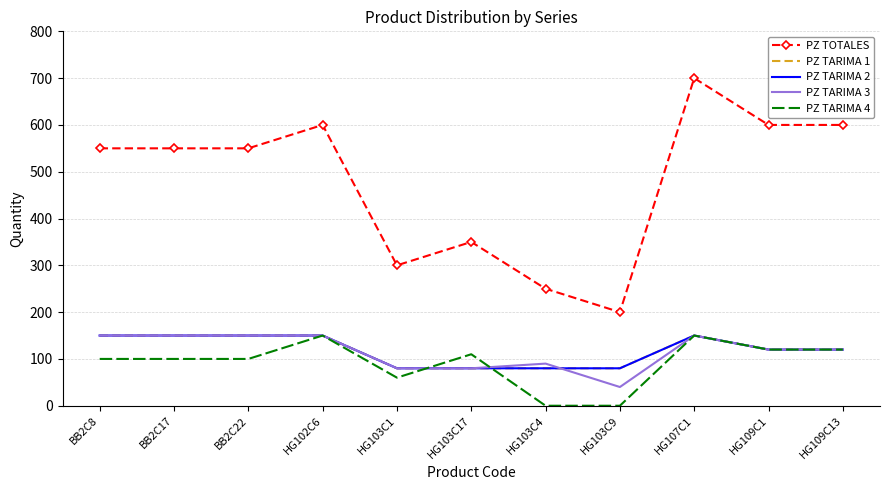

How many times do PZ TARIMA 2 and PZ TARIMA 3 cross each other?

1